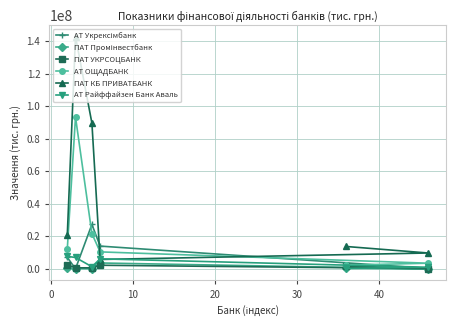

Reading left to right, what are all the values shown in this chart?

АТ Укрексімбанк: 6969597.3	0.0	27271779.2	13924429.0	211521.3	341619.4
ПАТ Промінвестбанк: 487632.8	112500.0	0.0	3548750.5	-71571.6	307143.5
ПАТ УКРСОЦБАНК: 2507256.3	557573.5	574019.2	2154234.3	138322.0	1708190.9
АТ ОЩАДБАНК: 12318866.0	93237838.9	21613186.9	10368158.2	3417555.5	2196294.2
ПАТ КБ ПРИВАТБАНК: 21025501.6	142657588.1	89516220.3	5709448.2	9682575.4	13692623.5
АТ Райффайзен Банк Аваль: 7598169.5	6932794.9	1238421.1	6092307.5	928553.6	190449.7